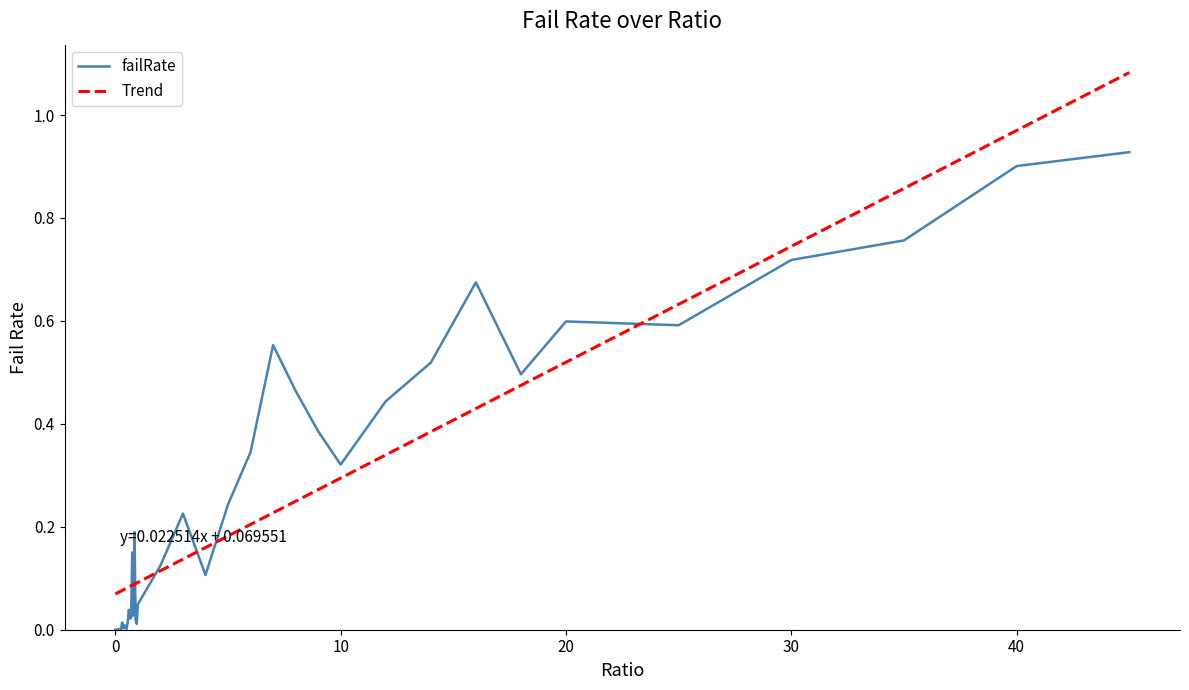

Which series has the widest spread of values?

Trend